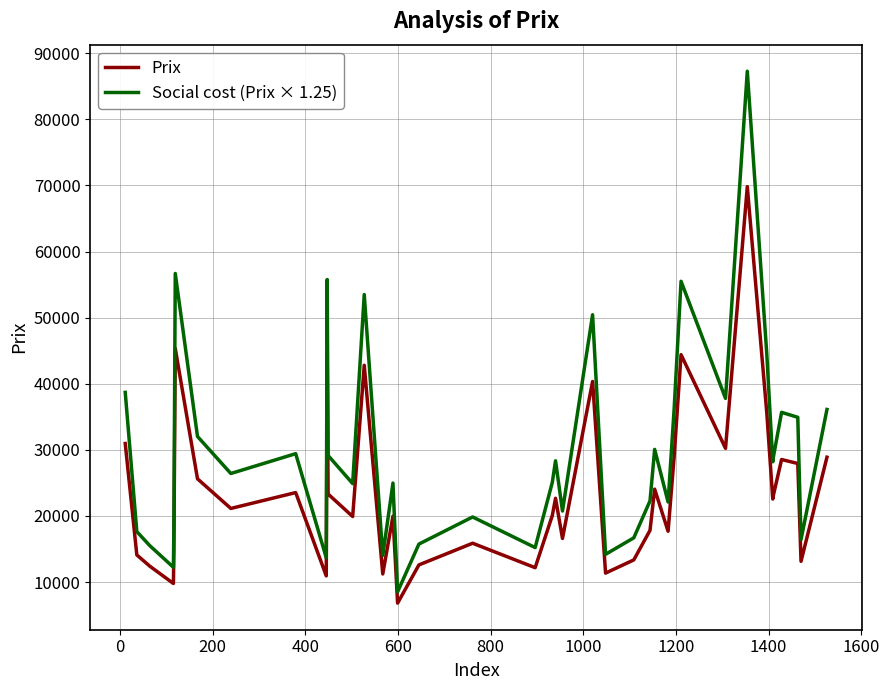

What is the highest value of the Social cost (Prix × 1.25) series?

87262.5